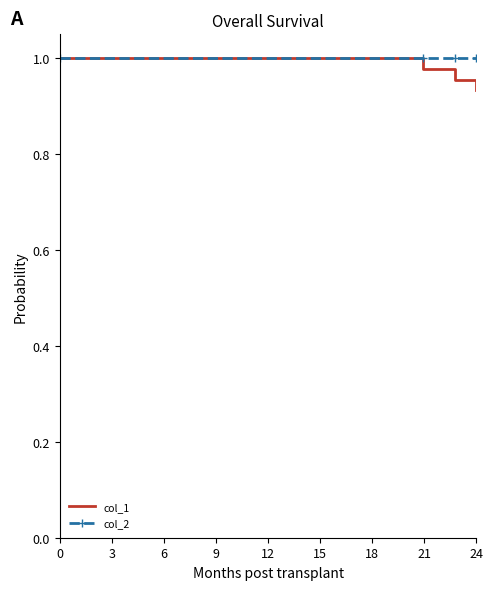

True or false: col_1 has more than 0 points higher than both neighbors.

False